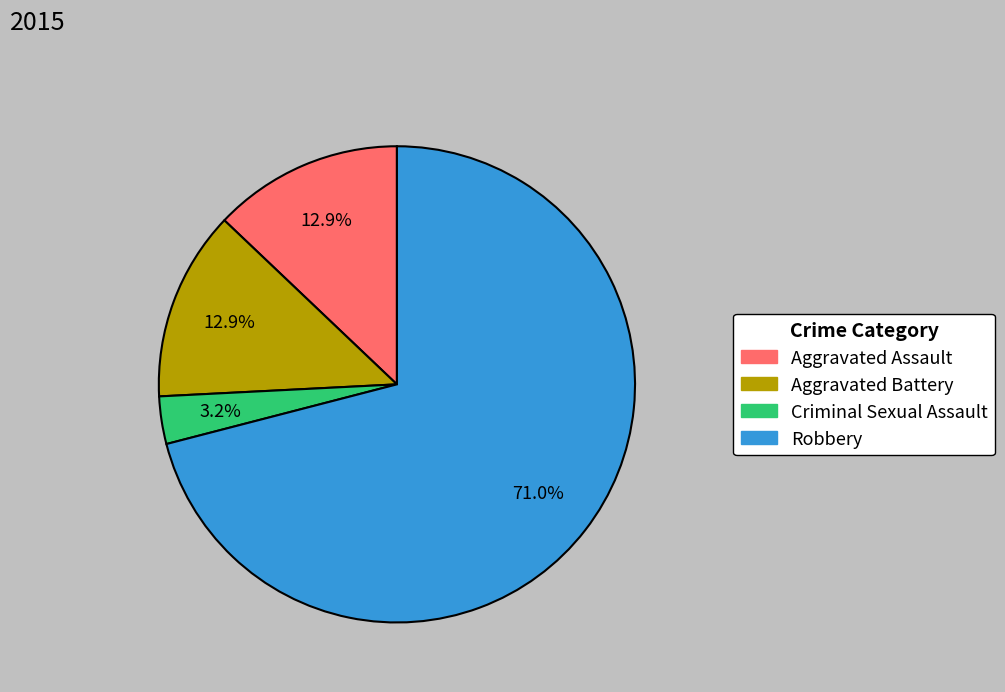

To the nearest percent, what is the combined percentage of Robbery and Aggravated Battery?

84%